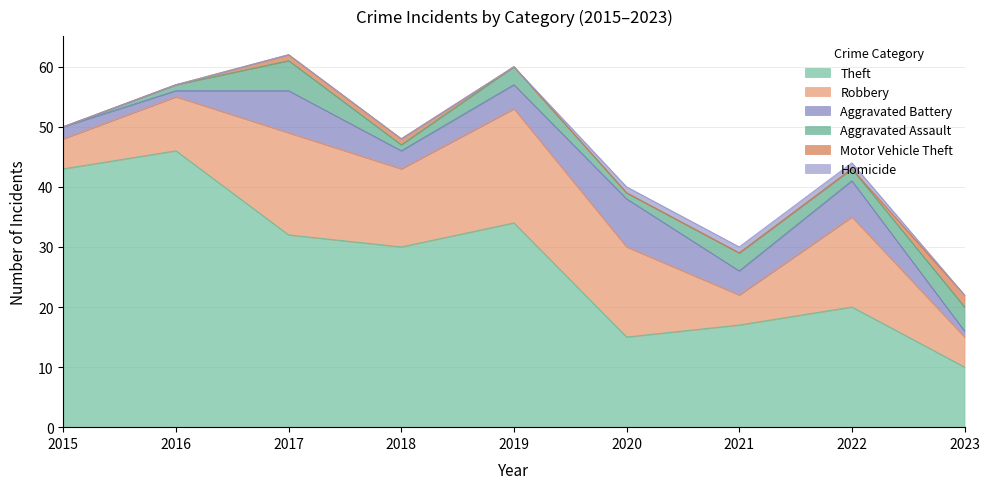

The value of Aggravated Battery at 2020 is 11. True or false?

False